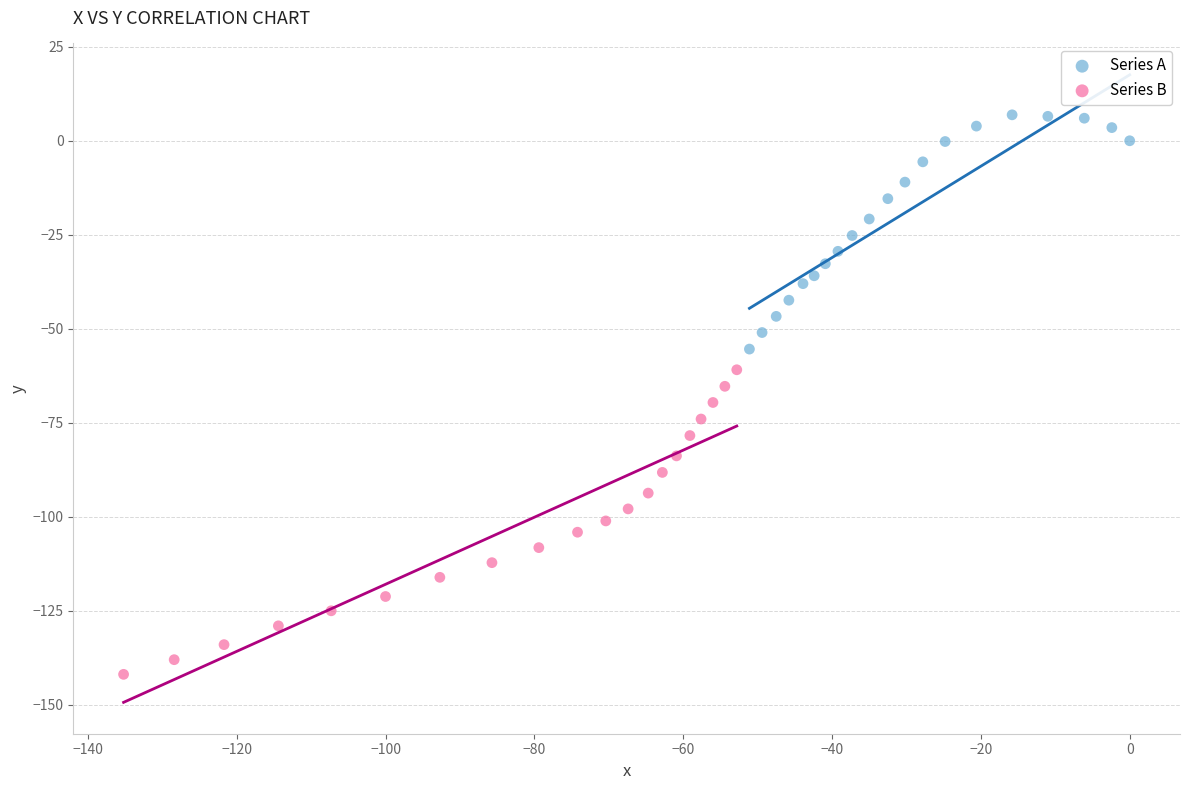

Which series reaches the minimum Y coordinate?

Series B